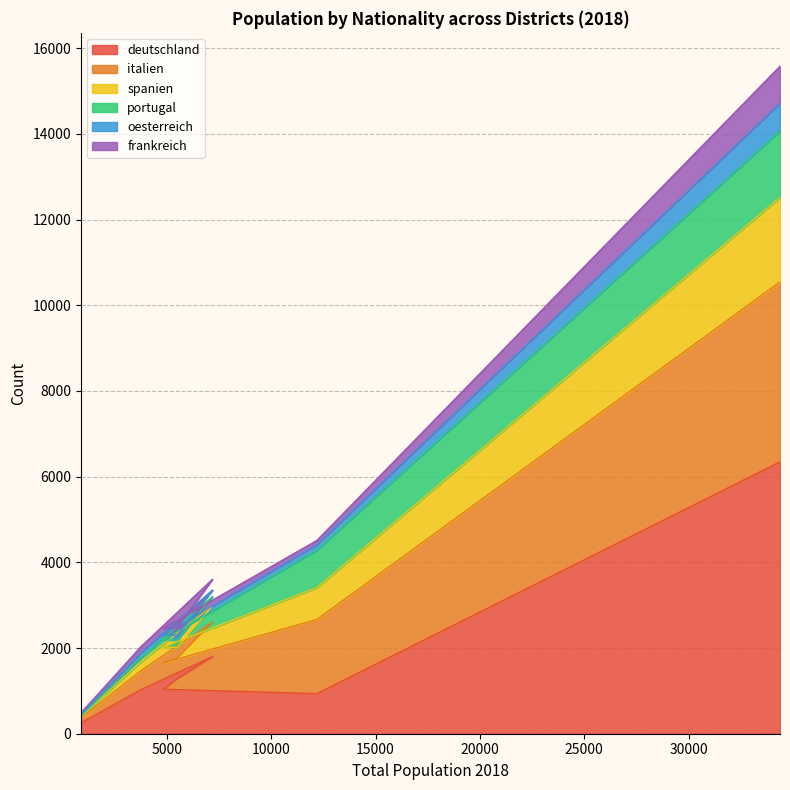

True or false: spanien and italien cross at least once.

False